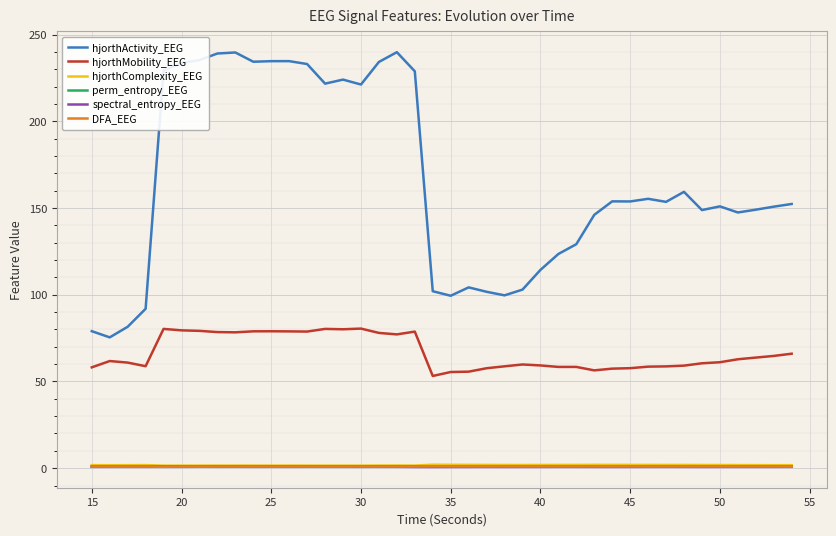

True or false: hjorthMobility_EEG and hjorthComplexity_EEG cross at least once.

False